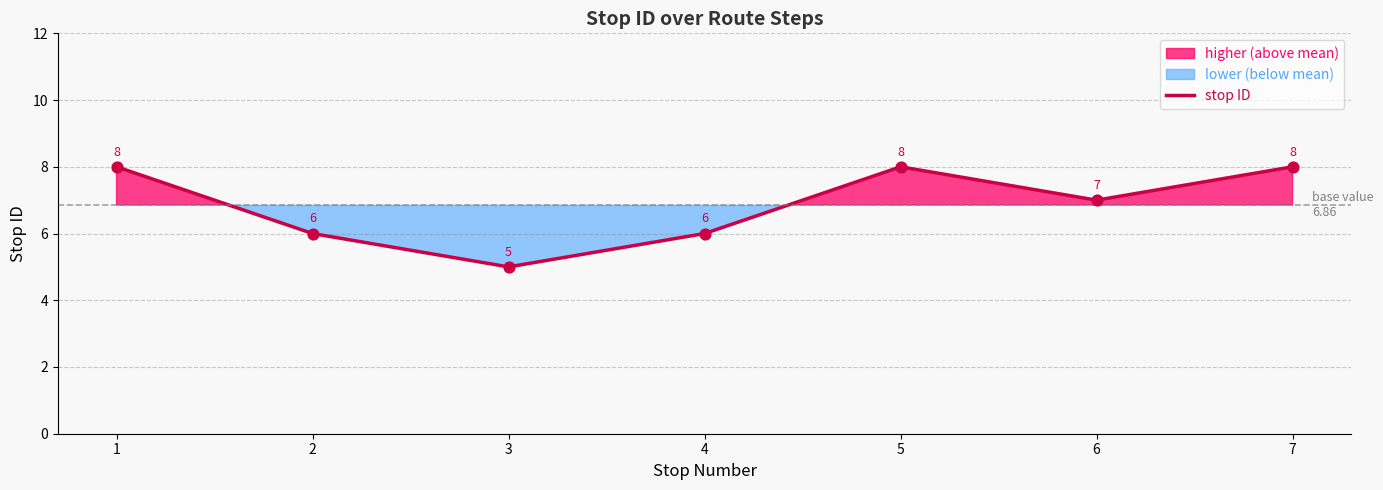

What is the change in value from 2 to 7?

+2